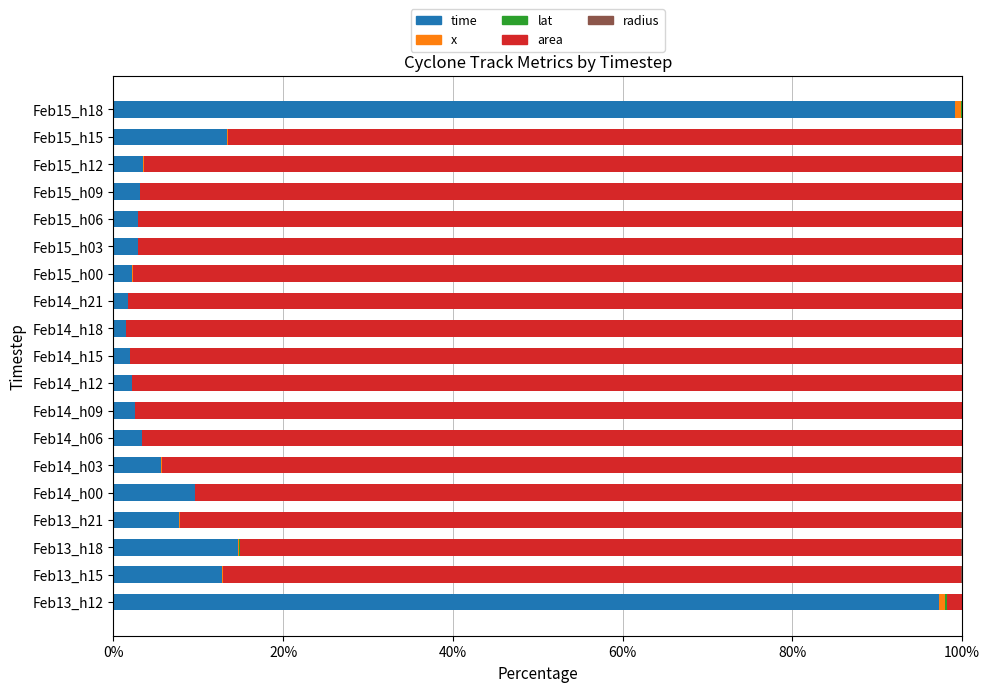

The value of time at Feb14_h06 is 3.4. True or false?

True